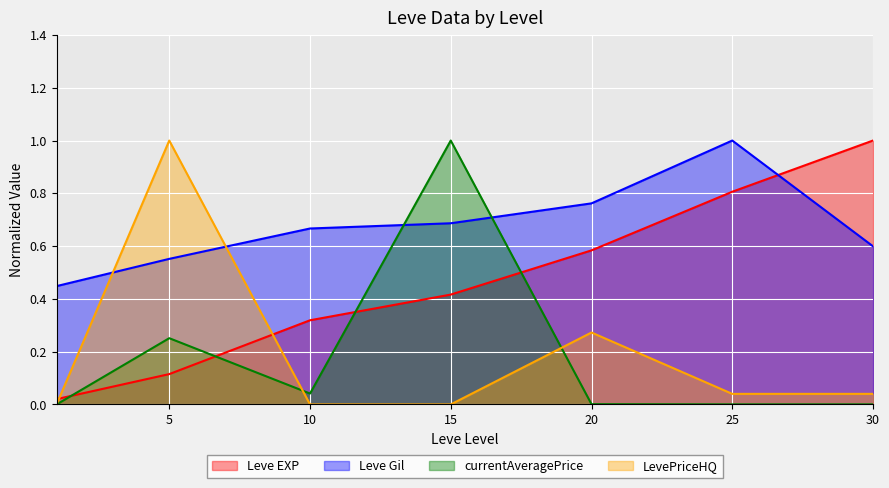

Which category has the lowest value across all series?

10